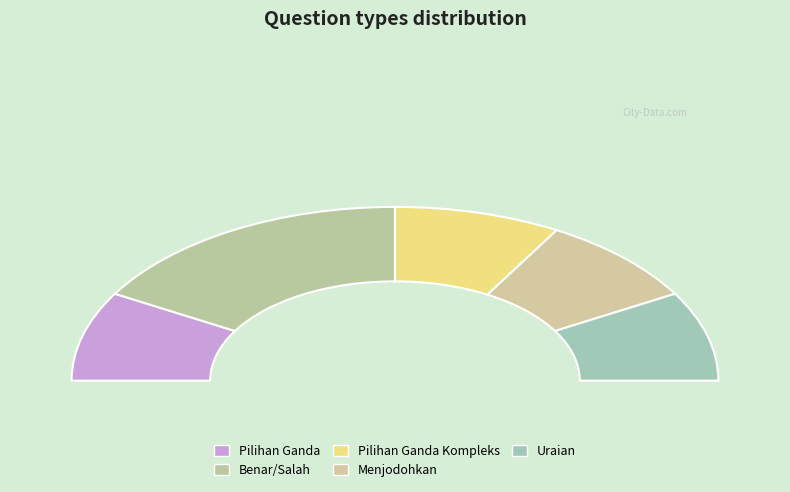

Is the sum of Menjodohkan and Benar/Salah greater than half?

No